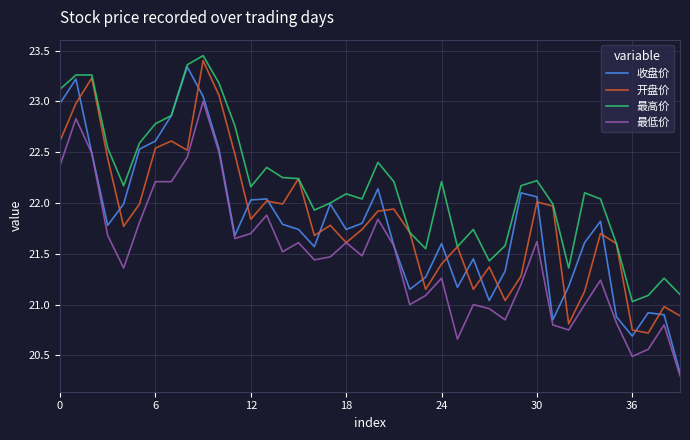

Which series has the largest range (max minus min)?

收盘价